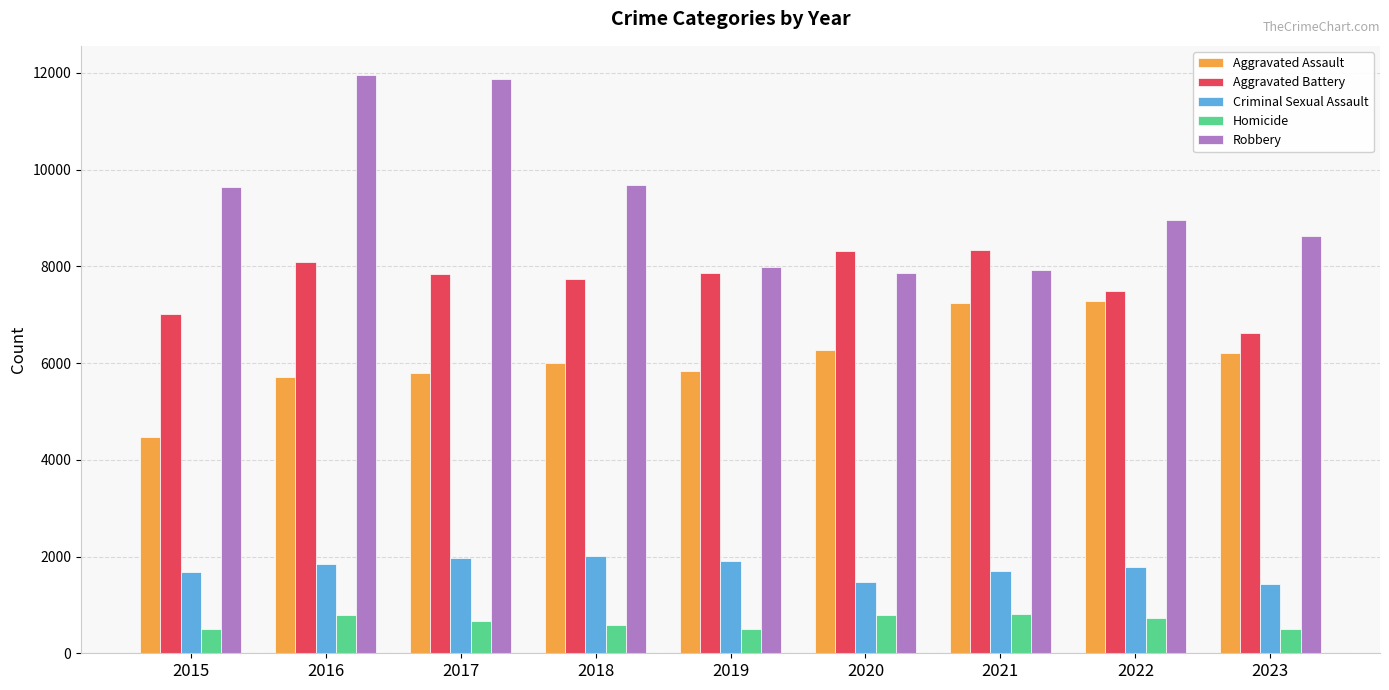

Count the Aggravated Battery values in the range 7493 to 8086.

5